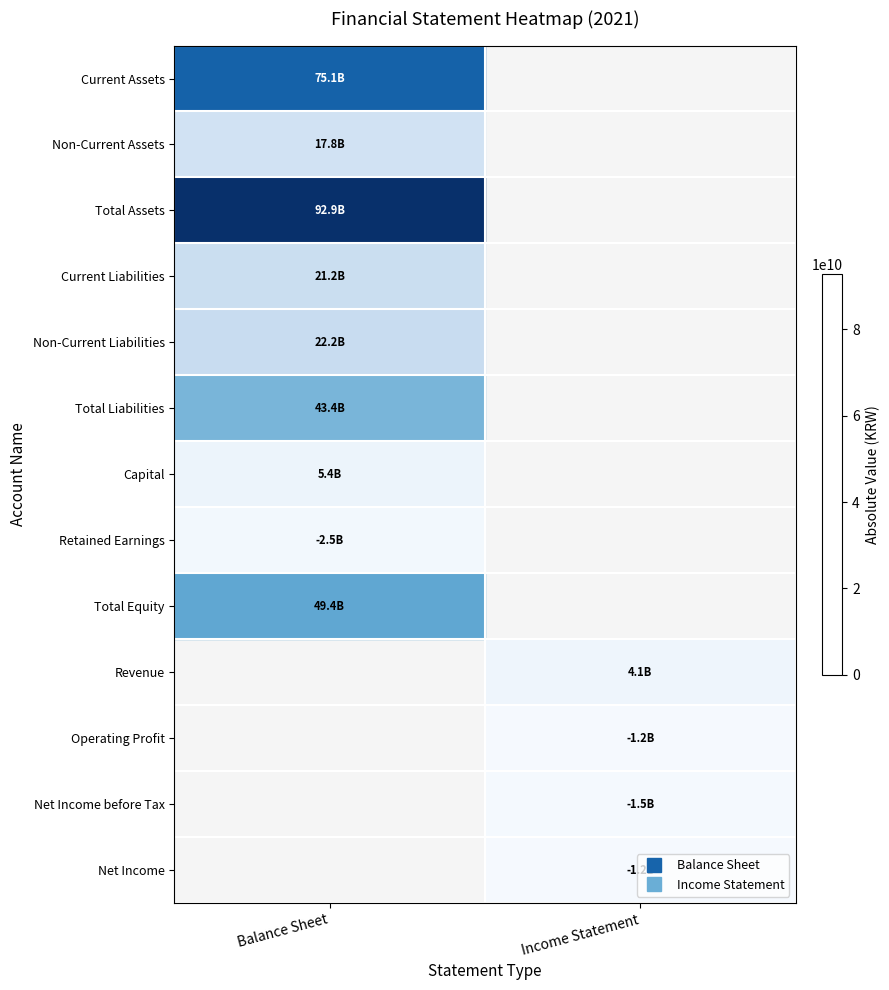

How many categories are shown in the chart?

2